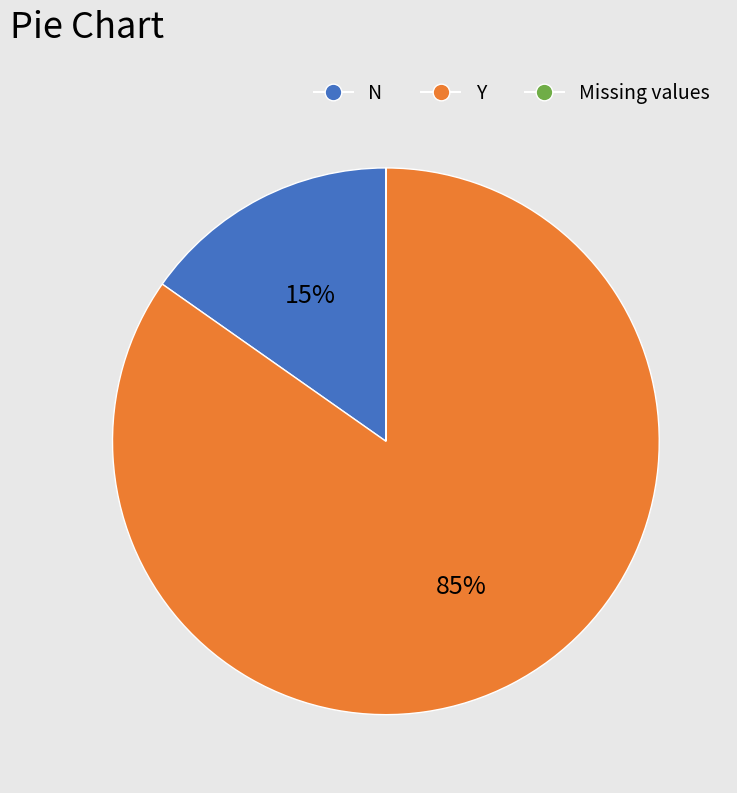

Is there any slice that represents more than half of the pie?

Yes